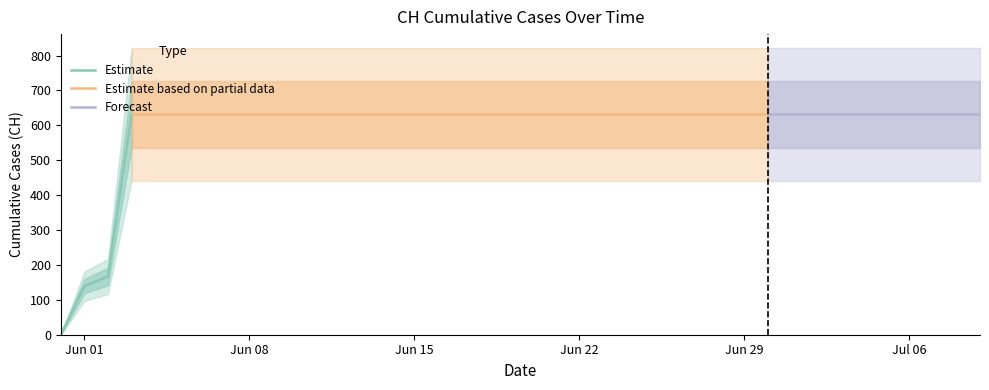

Where is the data nearest to the value 315?

2020-06-02